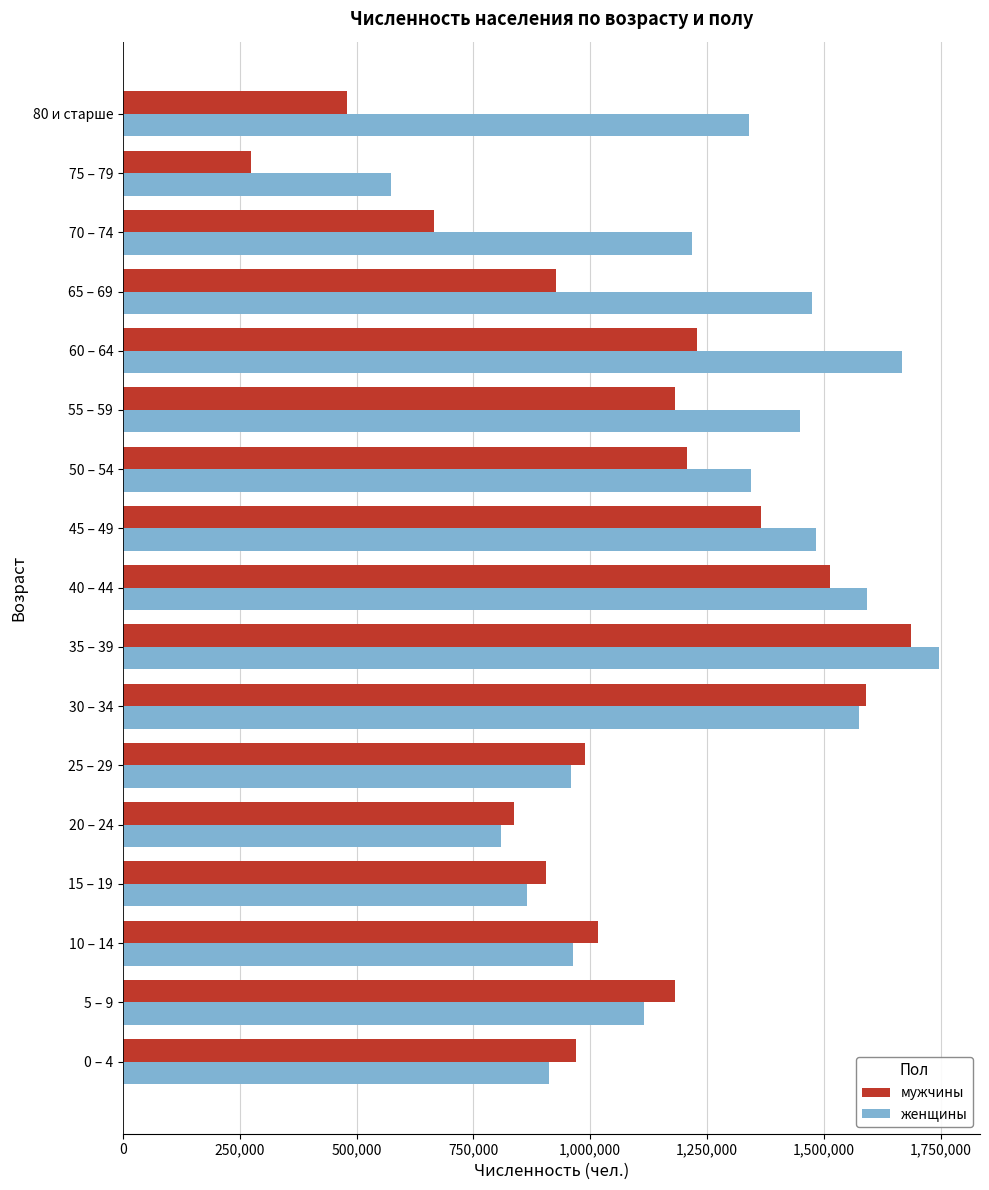

The value of мужчины at 35 – 39 is 2262528. True or false?

False